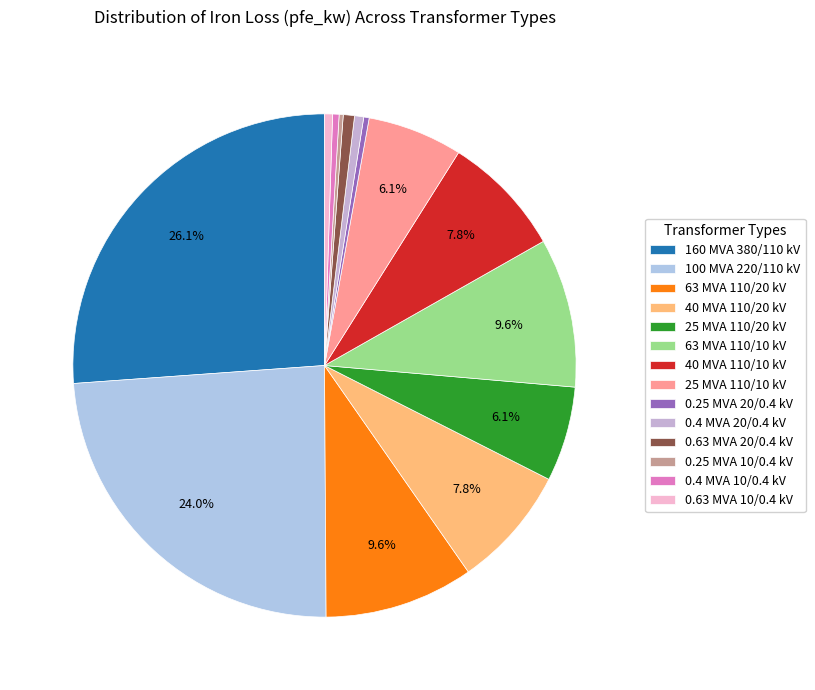

Which slice is the largest?

160 MVA 380/110 kV